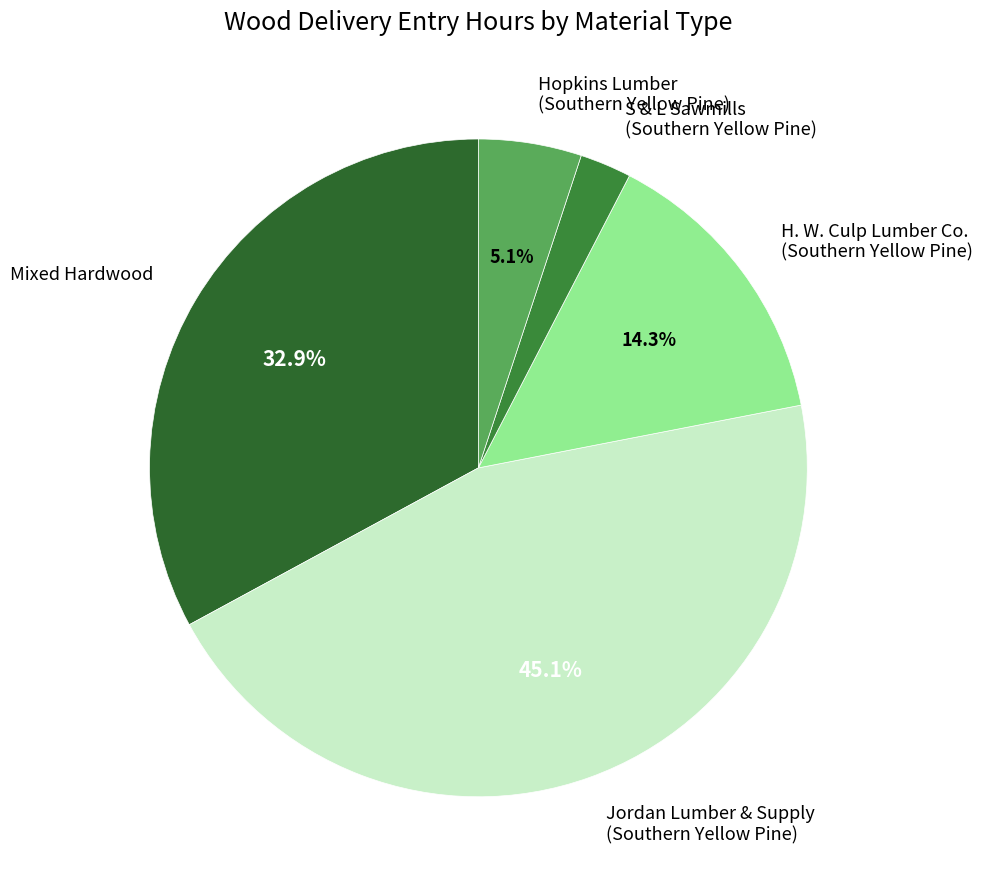

Does Mixed Hardwood represent more than half of the total?

No